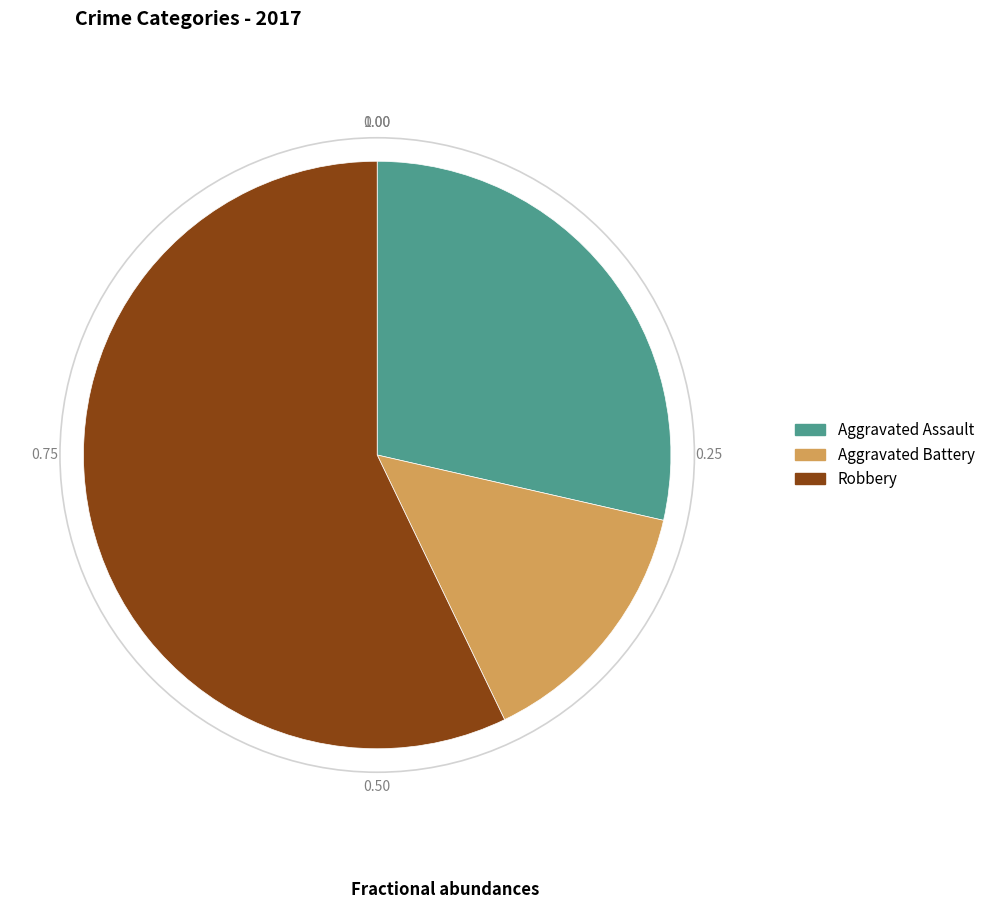

Between Robbery and Aggravated Assault, which is larger?

Robbery